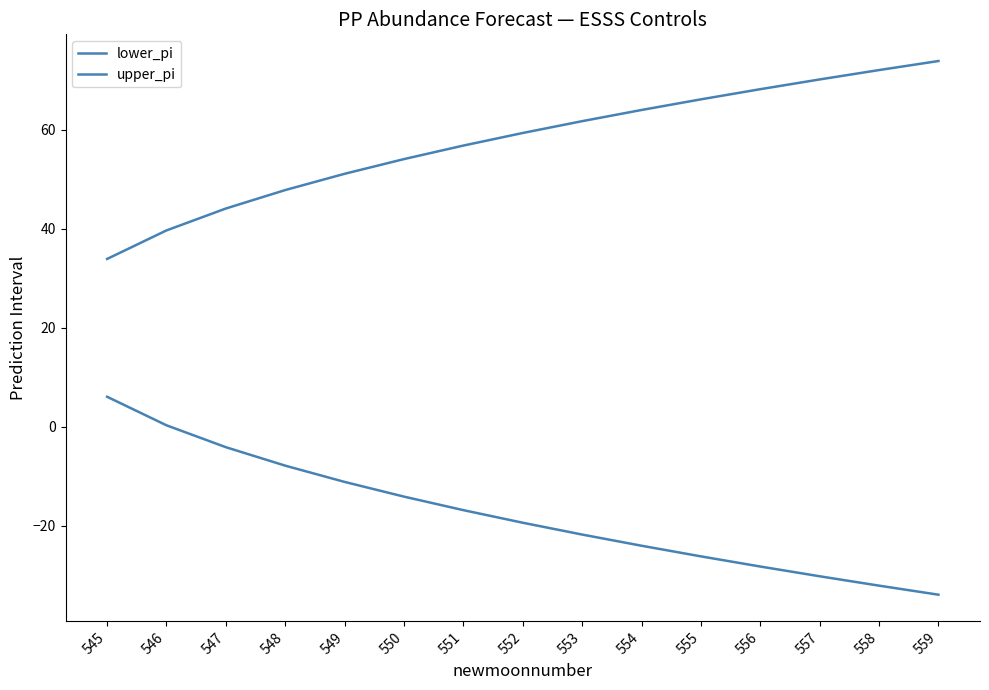

At 557, list the series in order from largest to smallest.

upper_pi, lower_pi